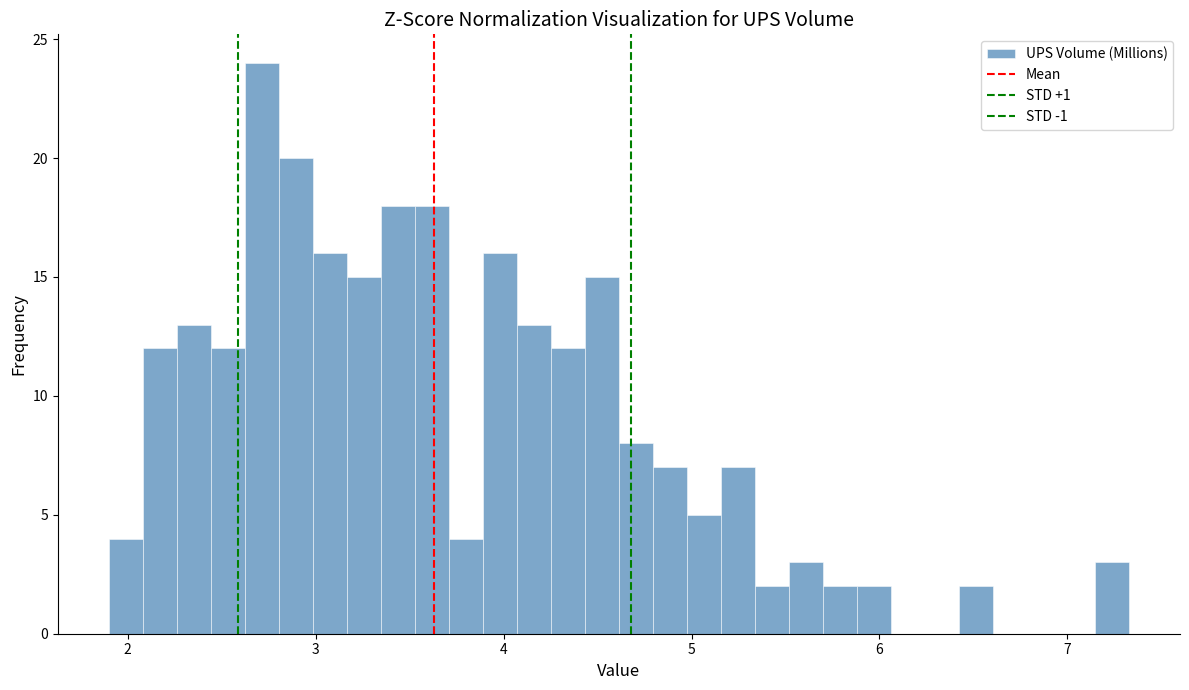

Around what value on the x-axis is the tallest bar? Give the approximate position of its centre, as read against the axis.

2.7